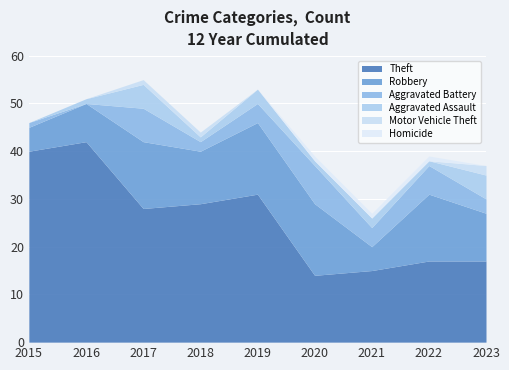

Is it true that Theft equals 42 at 2016?

True